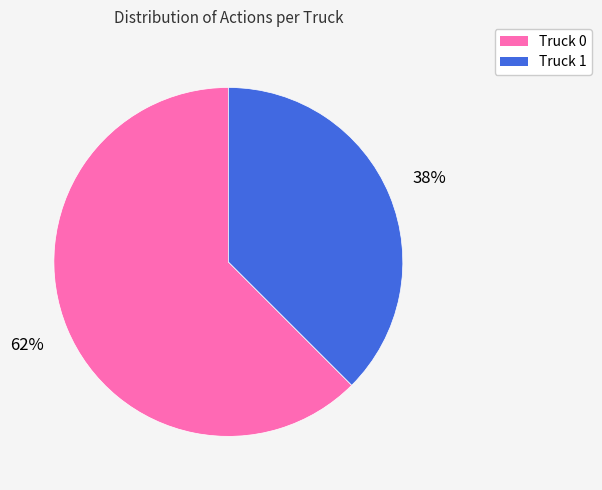

Between Truck 1 and Truck 0, which is larger?

Truck 0